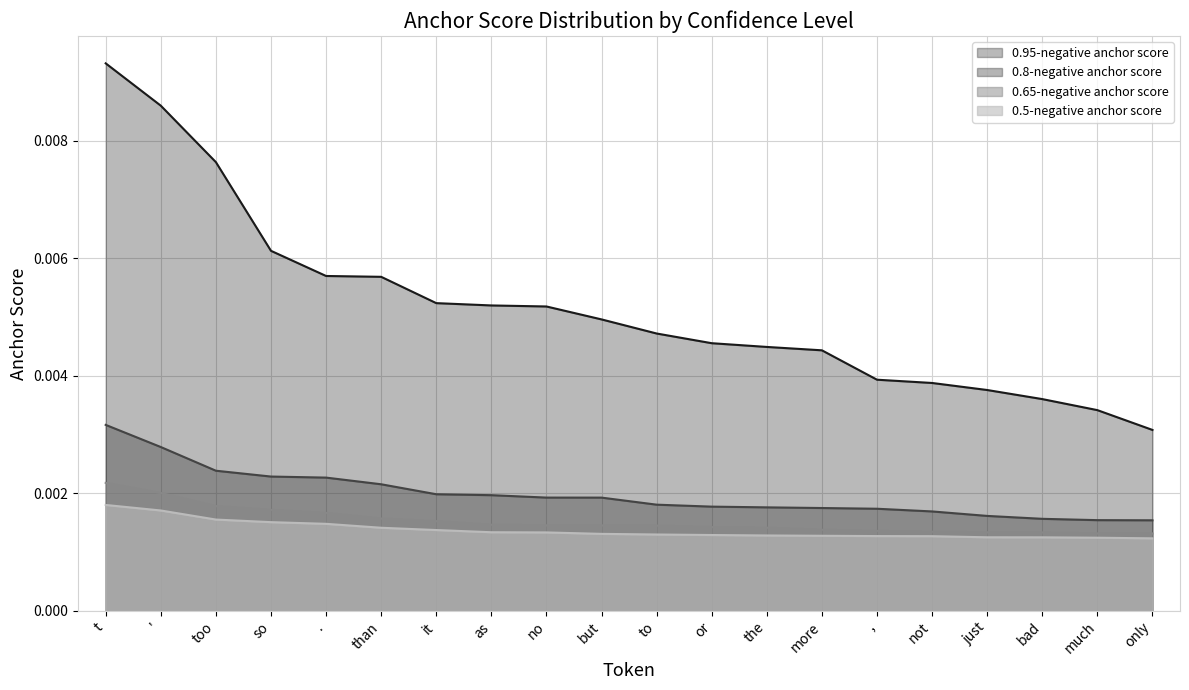

The value of 0.95-negative anchor score at as is 0.0. True or false?

True